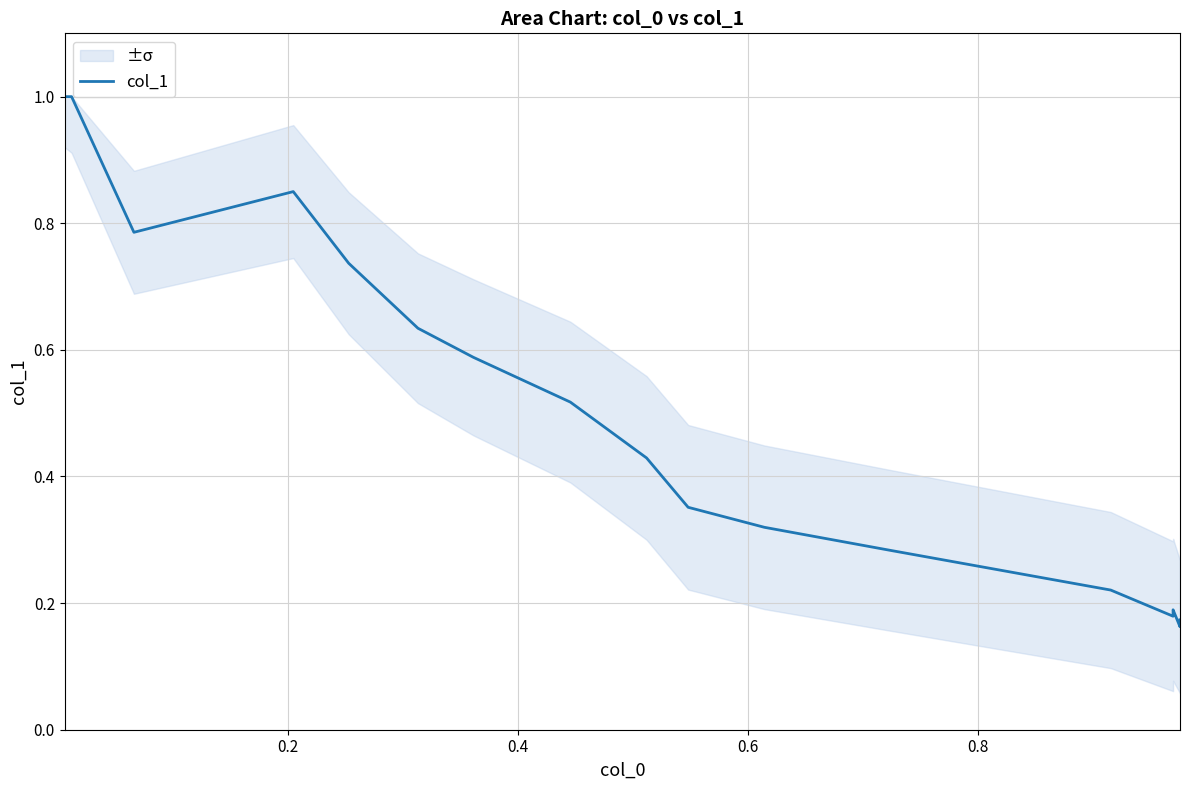

What is the difference between the maximum and second lowest values?

0.8